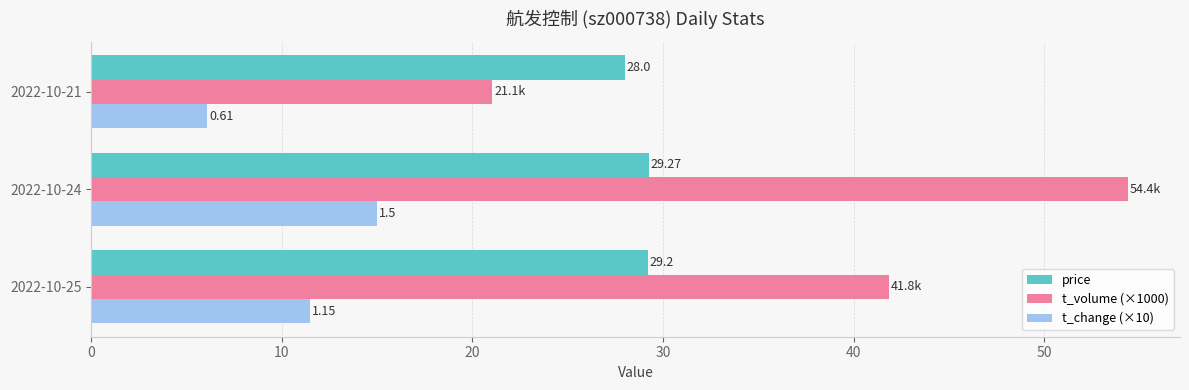

Rank the series at 2022-10-21 from highest to lowest value.

price, t_volume (×1000), t_change (×10)